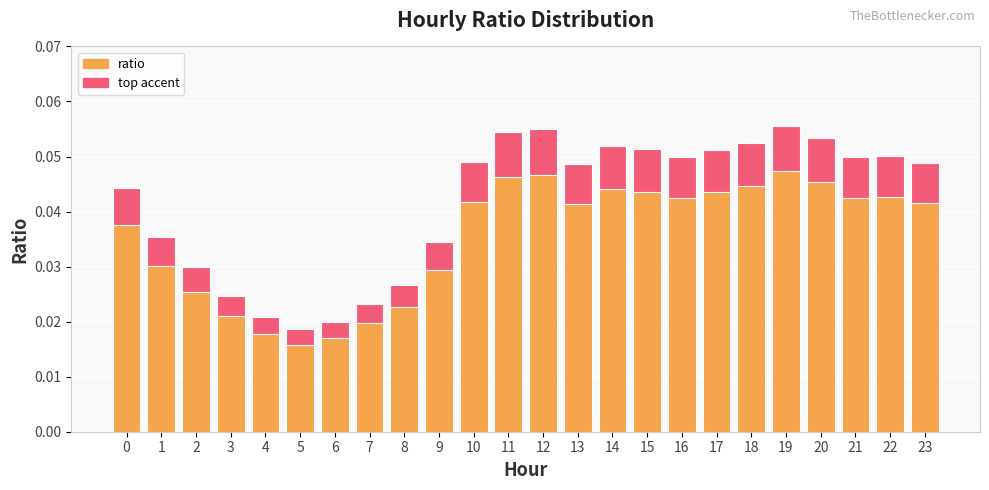

Reading left to right, transcribe all the data shown in this chart.

0=0.0	1=0.0	2=0.0	3=0.0	4=0.0	5=0.0	6=0.0	7=0.0	8=0.0	9=0.0	10=0.0	11=0.1	12=0.1	13=0.0	14=0.1	15=0.1	16=0.0	17=0.1	18=0.1	19=0.1	20=0.1	21=0.0	22=0.1	23=0.0